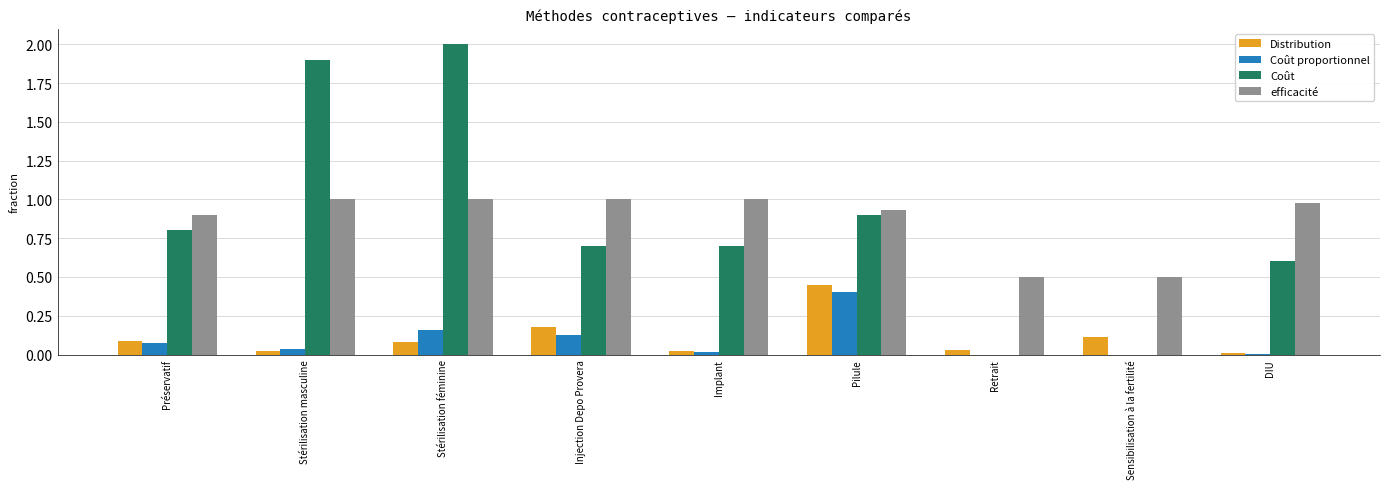

How many groups of bars are there?

9